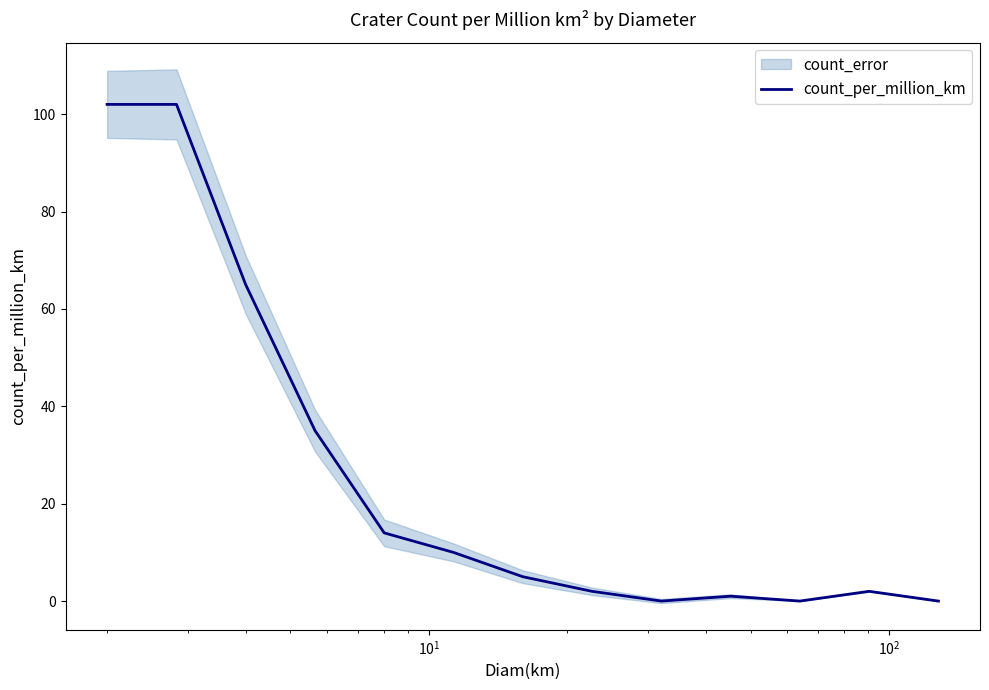

How many positive values are there?

10